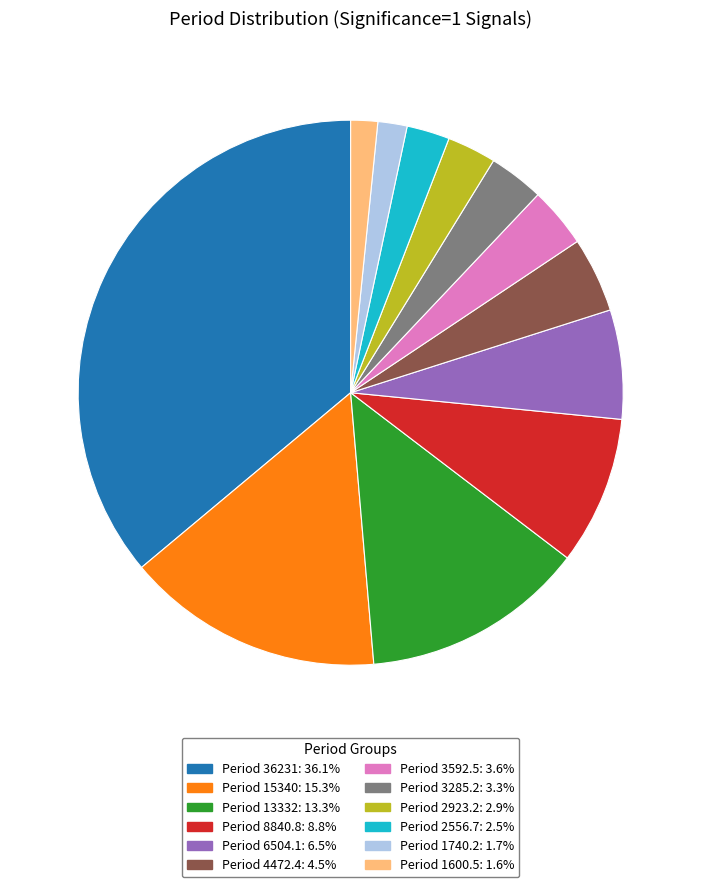

Do Period 8840.8: 8.8% and Period 2556.7: 2.5% together represent more than half of the pie?

No